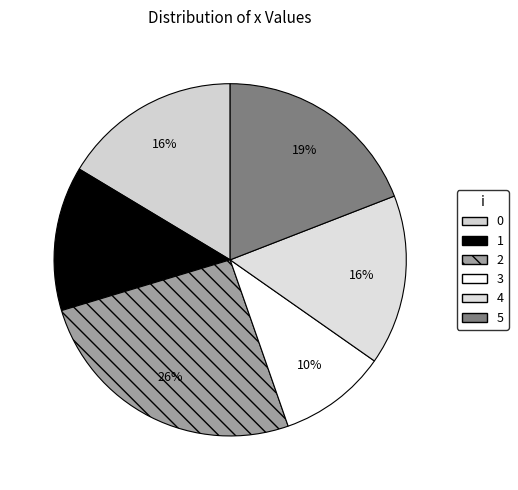

Count the number of slices in the pie.

6